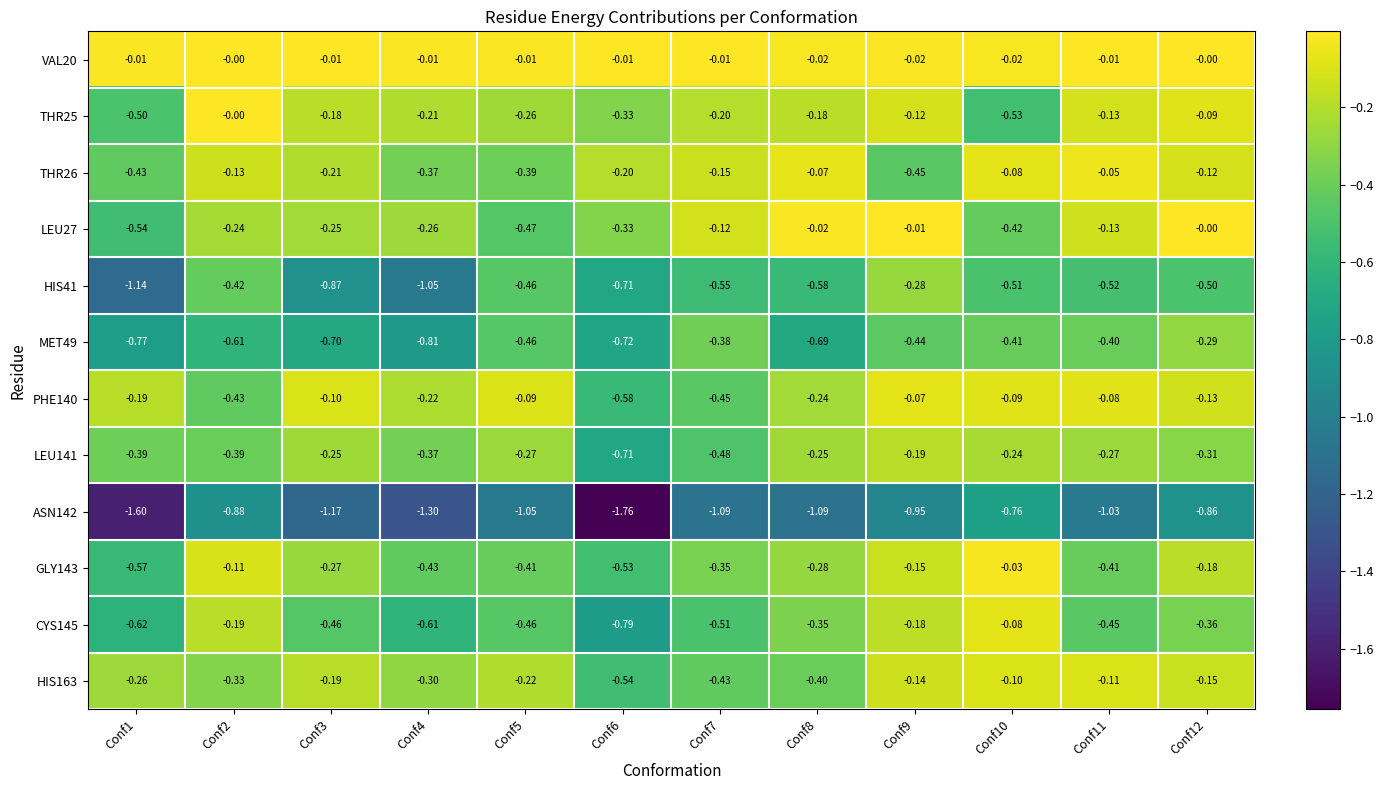

Is the value of THR26 at Conf4 greater than the value of PHE140 at Conf3?

No